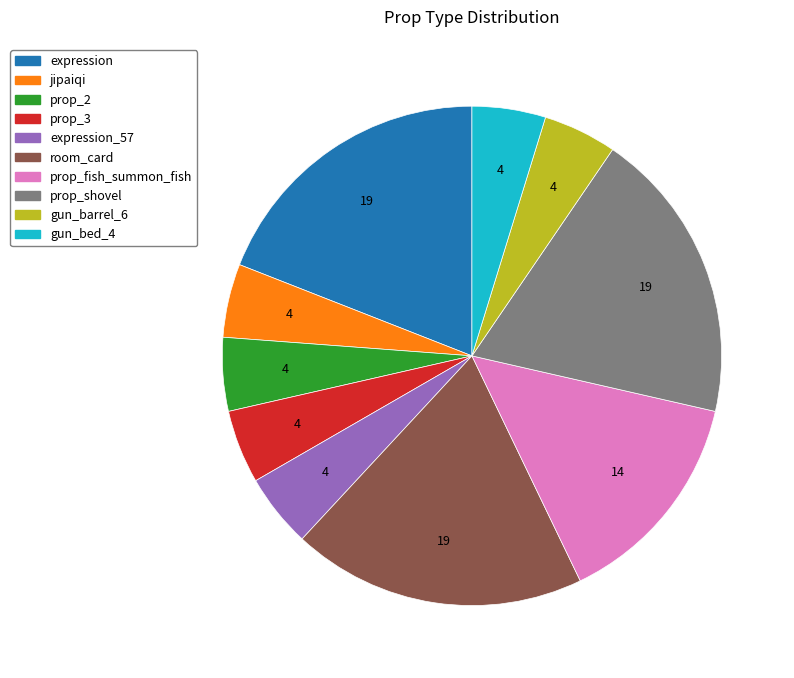

Is there any slice that represents more than half of the pie?

No